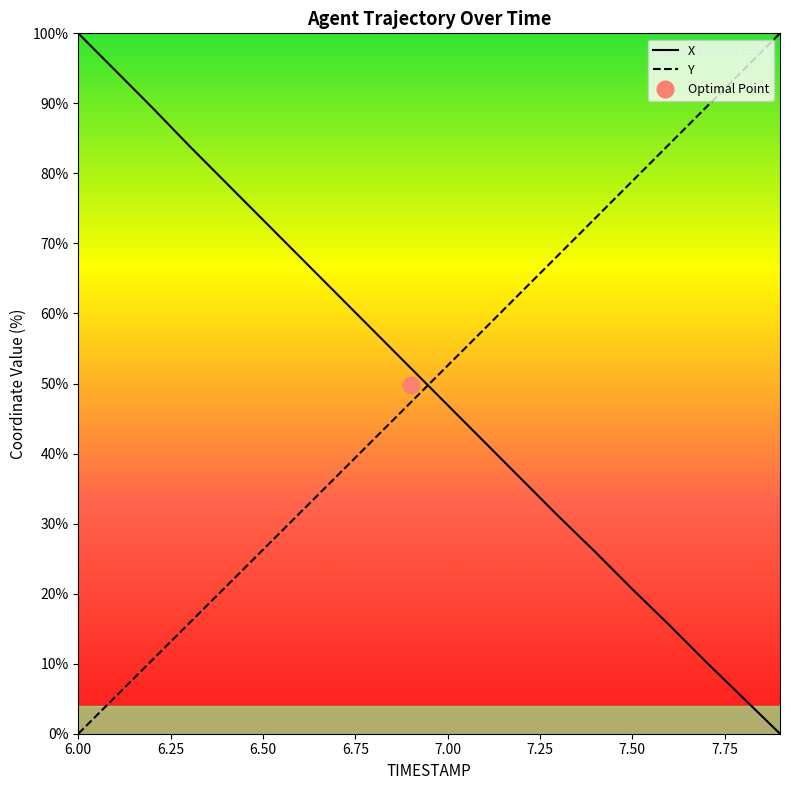

Which series has the largest total across all categories?

Y